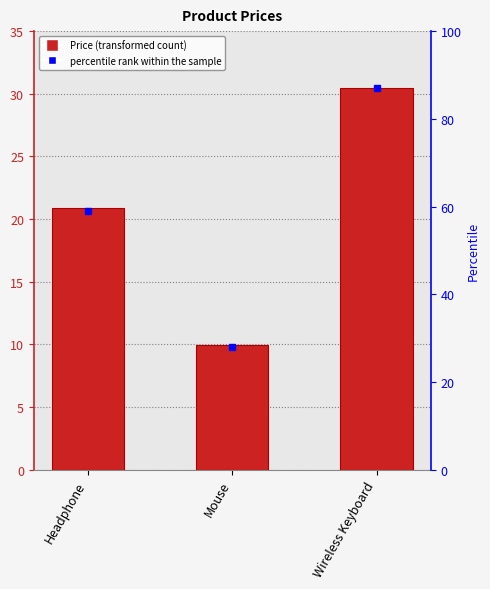

What is the label of the 1st bar from the left?

Headphone